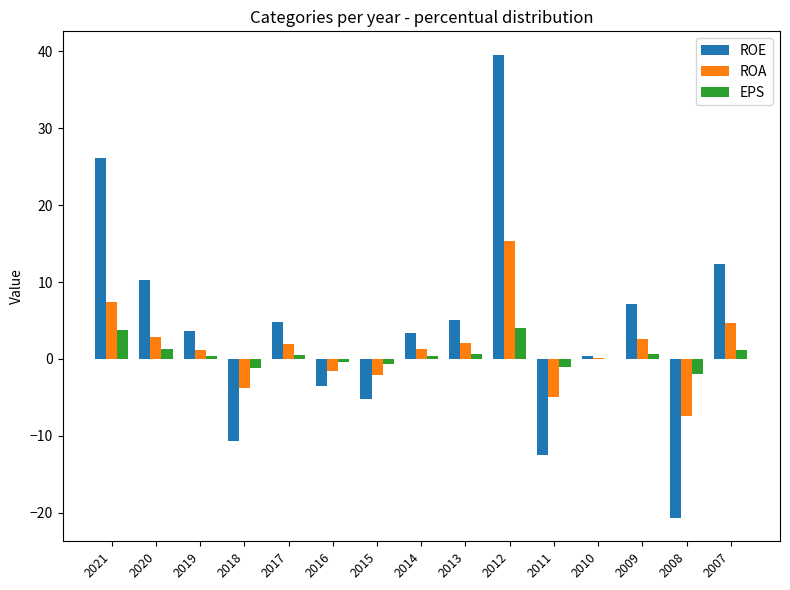

At which category is the sum across all series the highest?

2012